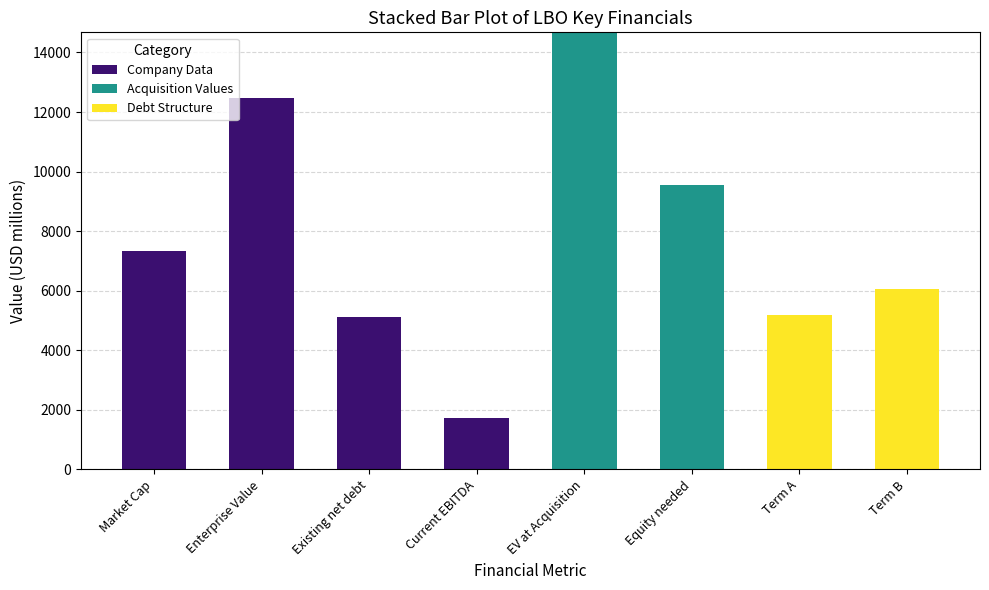

Count the number of categories in the chart.

8